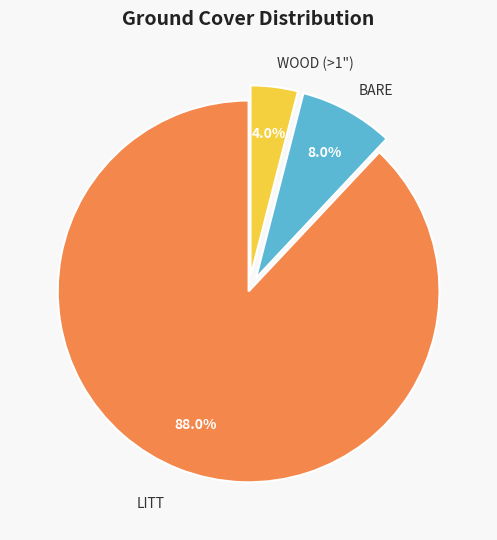

Is there any slice that represents more than half of the pie?

Yes